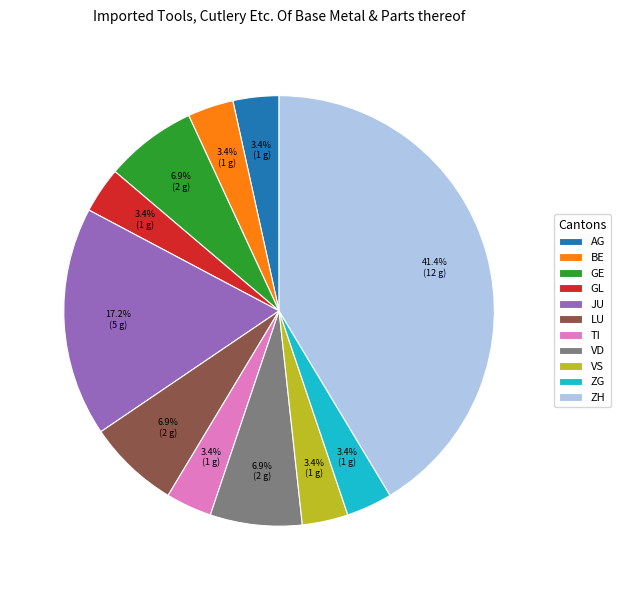

Between GE and TI, which is larger?

GE